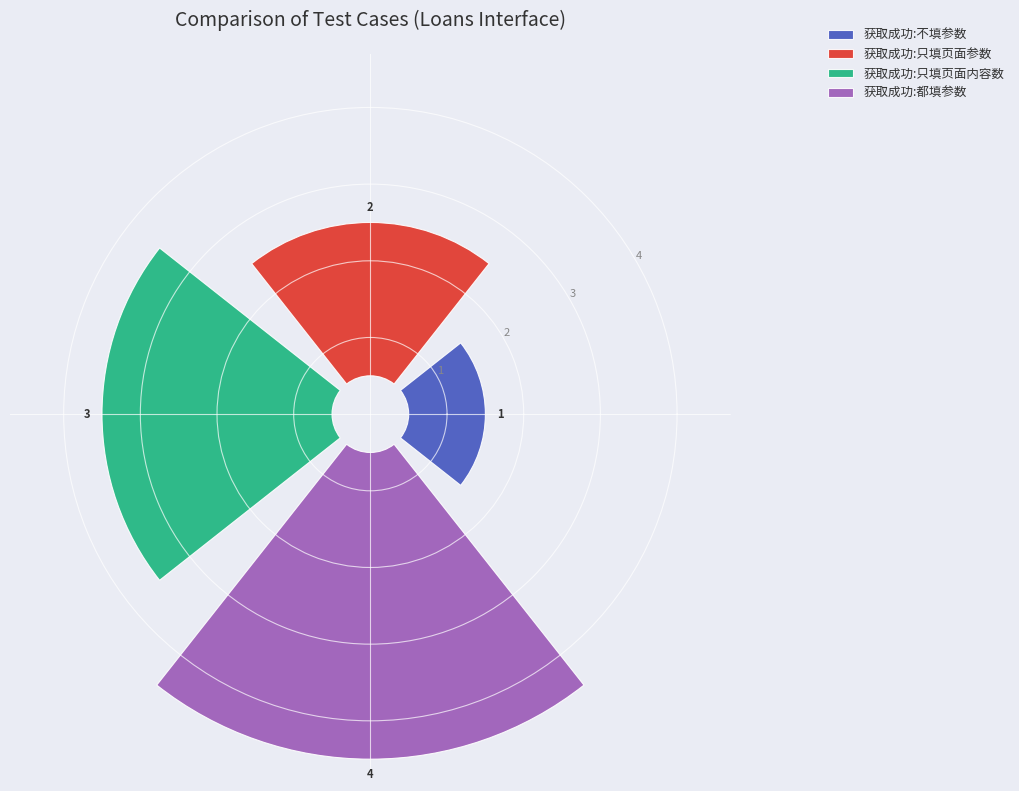

Rank the categories by value from highest to lowest.

获取成功:都填参数, 获取成功:只填页面内容数, 获取成功:只填页面参数, 获取成功:不填参数